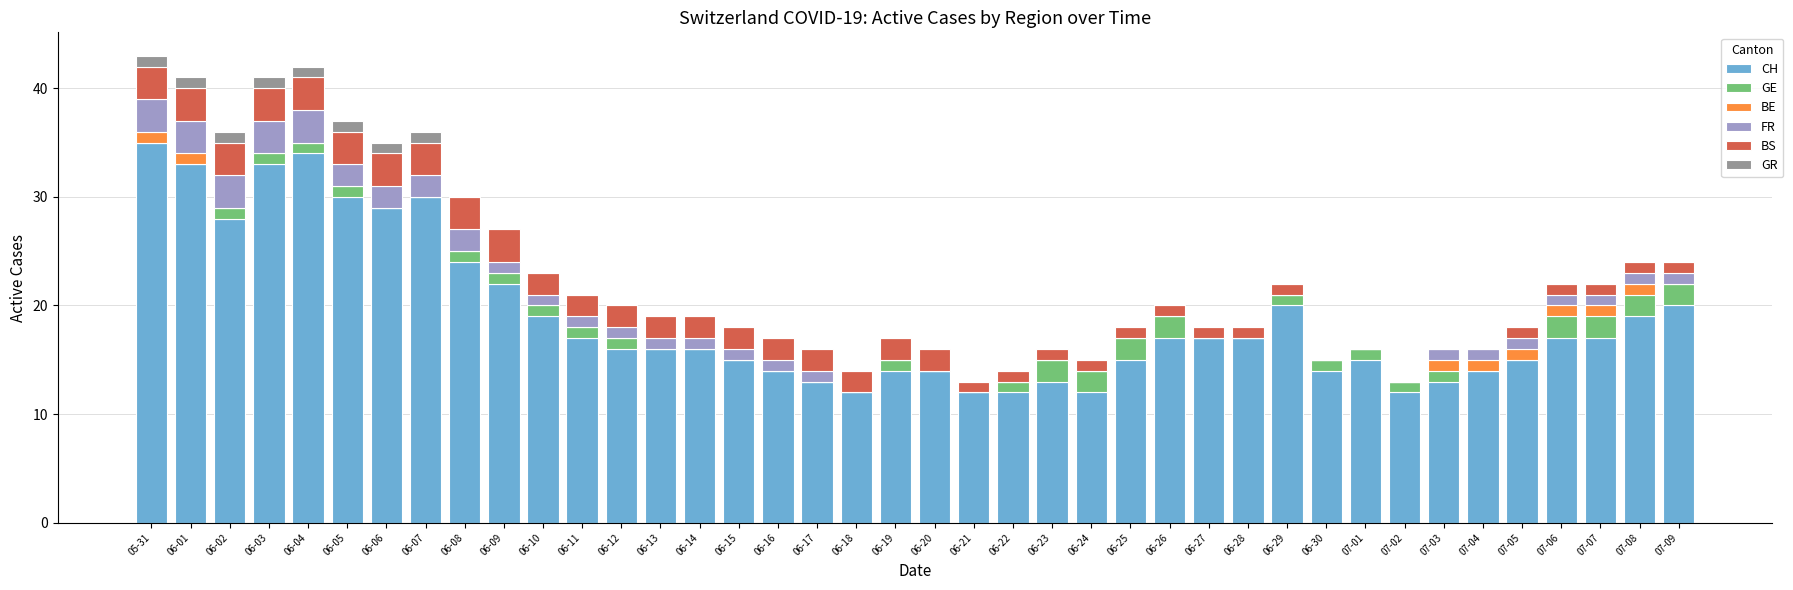

True or false: CH has a value of 6 at 06-29.

False